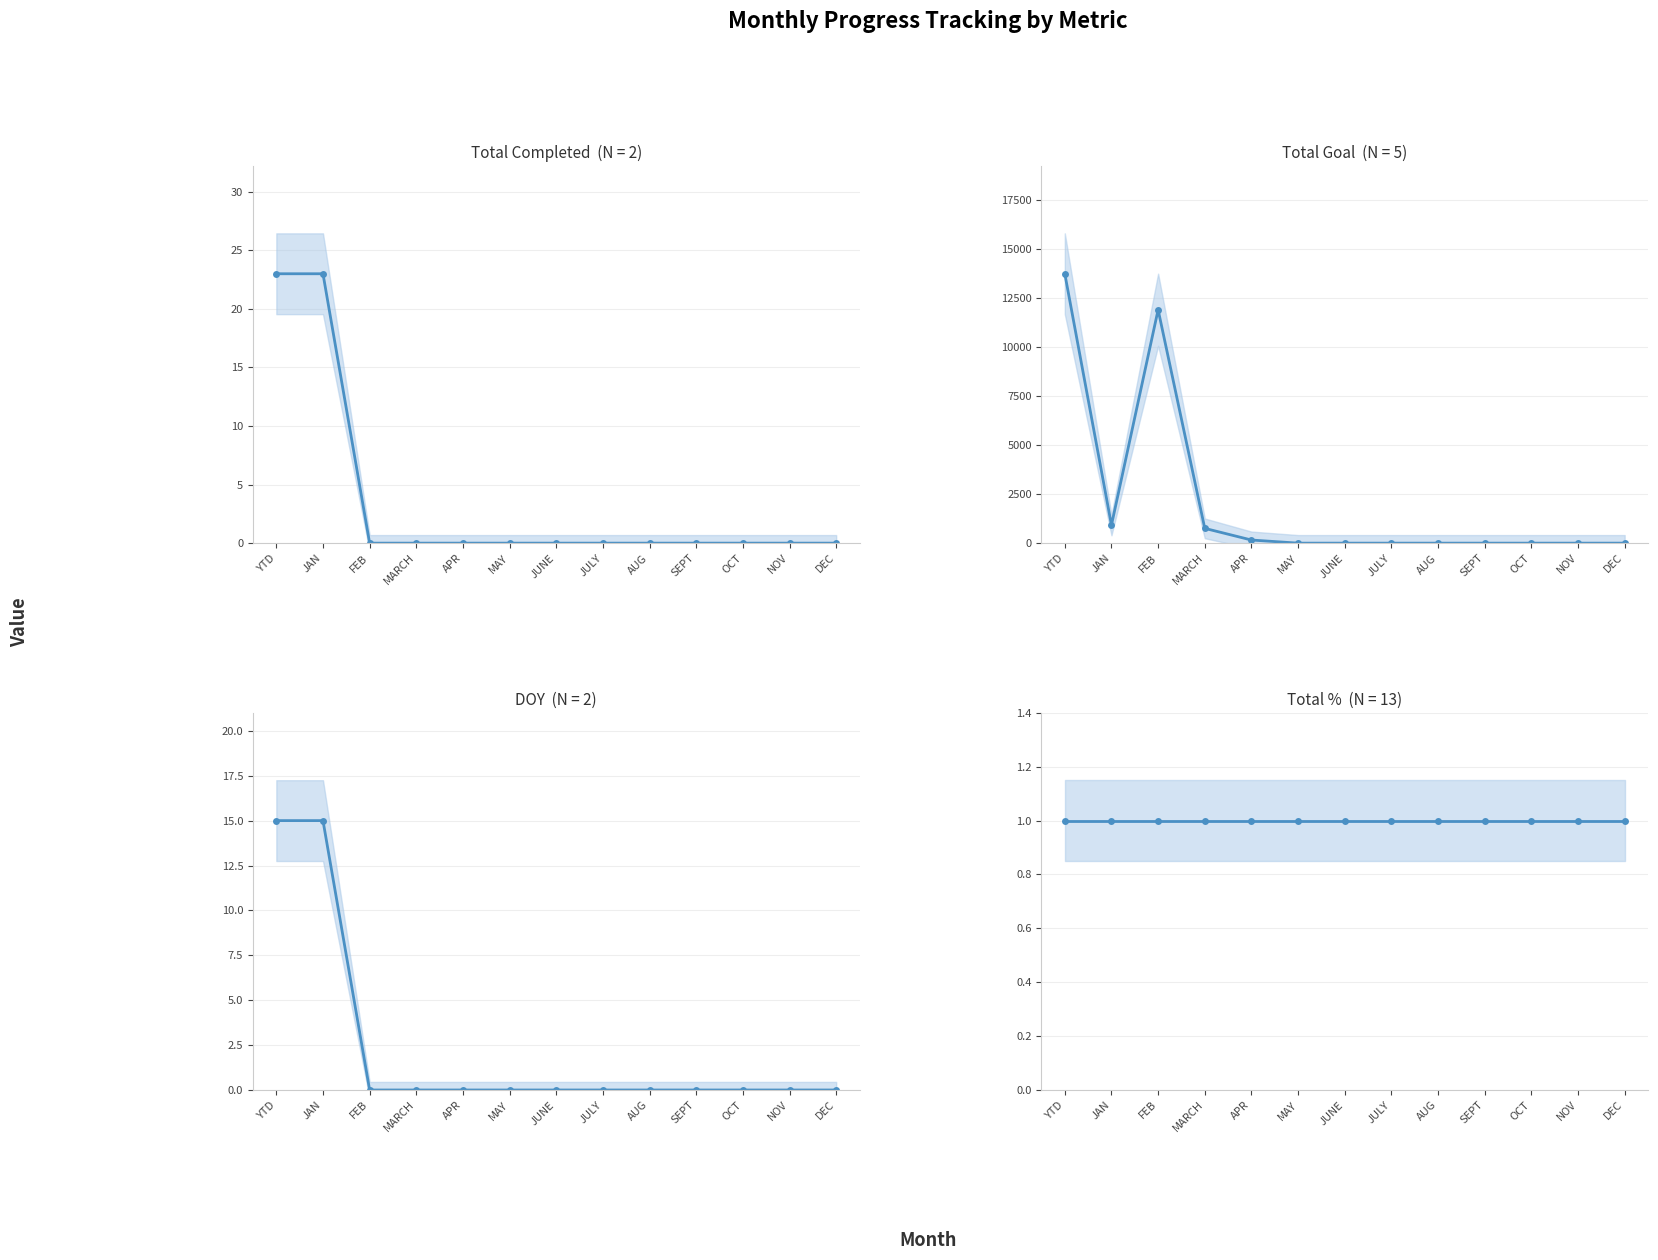

Reading left to right, what are all the values shown in this chart?

Total Completed: YTD=23	JAN=23	FEB=0	MARCH=0	APR=0	MAY=0	JUNE=0	JULY=0	AUG=0	SEPT=0	OCT=0	NOV=0	DEC=0
Total Goal: YTD=13721	JAN=921	FEB=11888	MARCH=753	APR=159	MAY=0	JUNE=0	JULY=0	AUG=0	SEPT=0	OCT=0	NOV=0	DEC=0
DOY: YTD=15	JAN=15	FEB=0	MARCH=0	APR=0	MAY=0	JUNE=0	JULY=0	AUG=0	SEPT=0	OCT=0	NOV=0	DEC=0
Total %: YTD=1	JAN=1	FEB=1	MARCH=1	APR=1	MAY=1	JUNE=1	JULY=1	AUG=1	SEPT=1	OCT=1	NOV=1	DEC=1